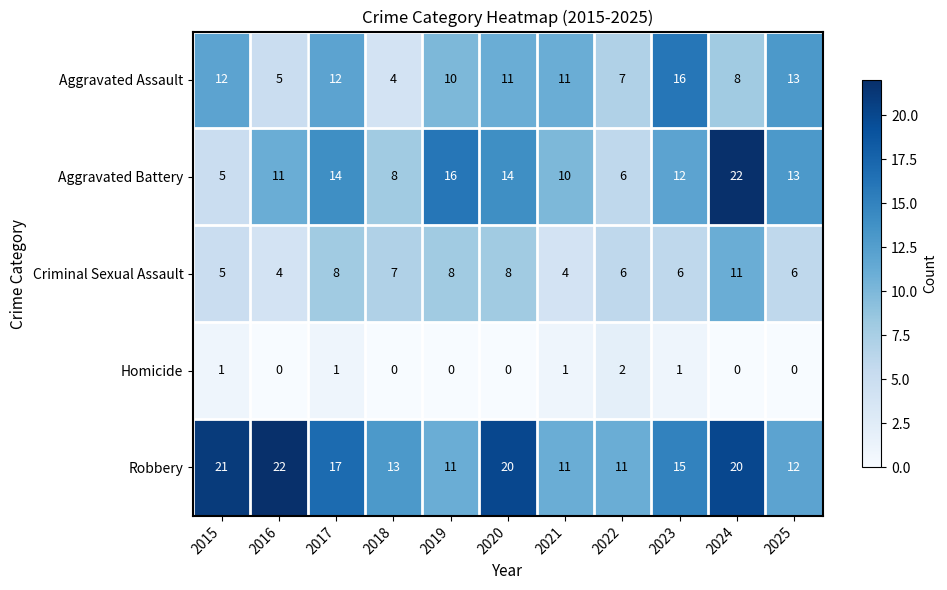

The value of Aggravated Battery at 2024 is 11. True or false?

False